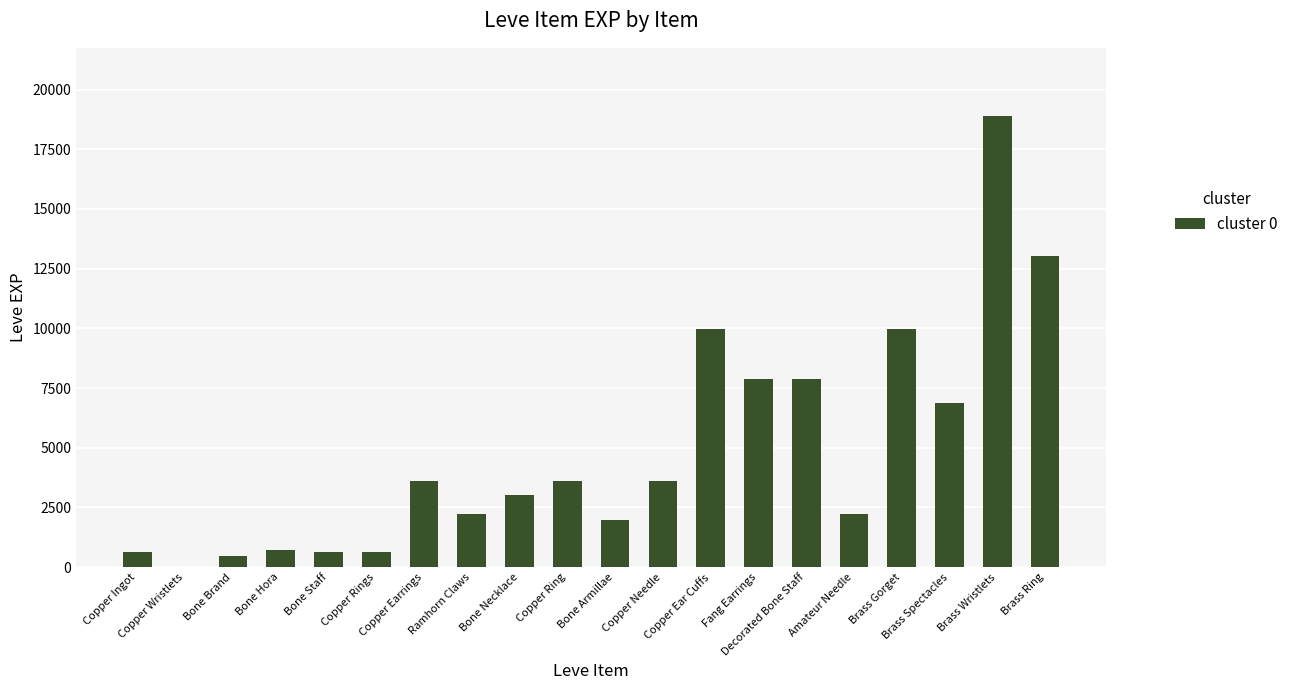

Does the chart contain stacked bars?

No